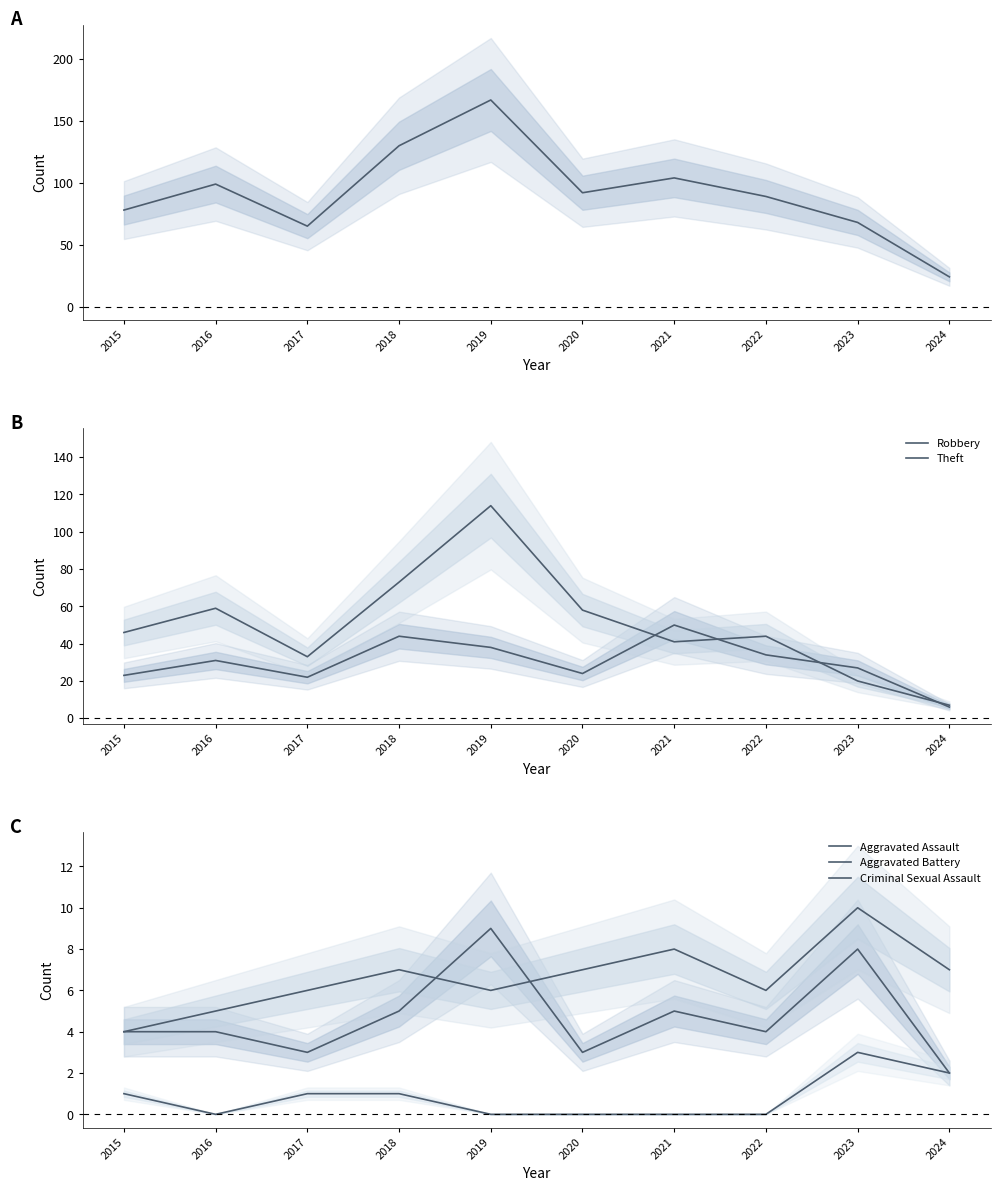

Is it true that Robbery equals 36 at 2017?

False